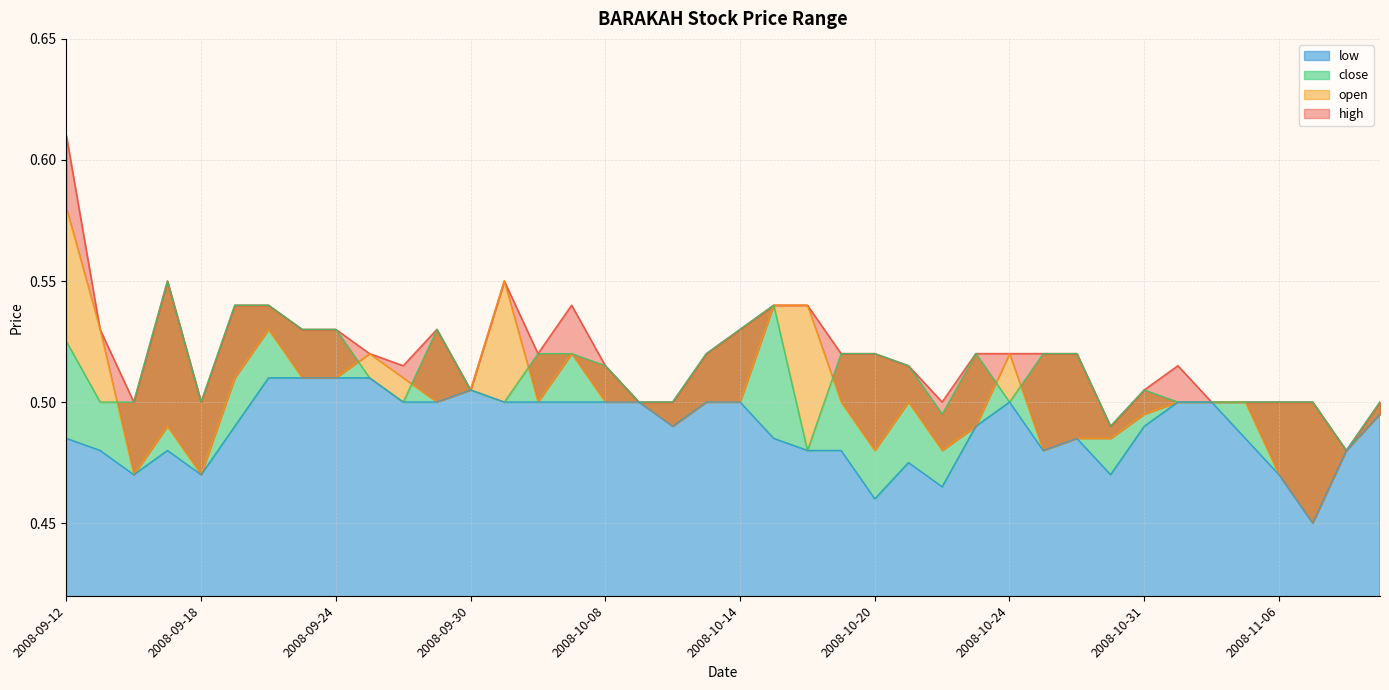

In high, how many points are lower than both neighbors (excluding endpoints)?

8